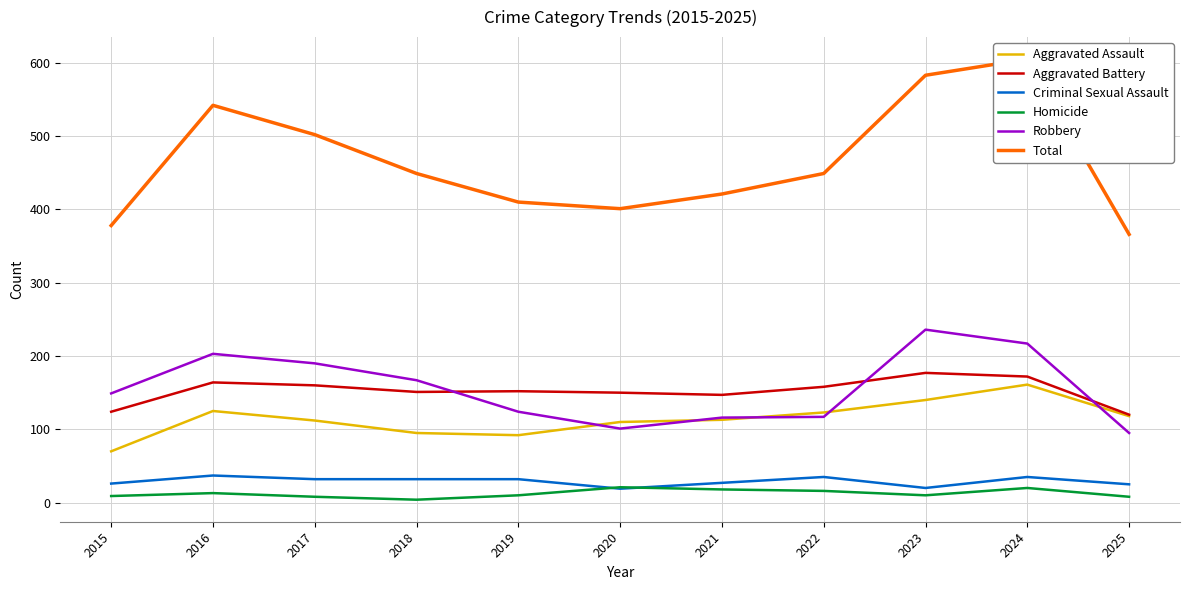

The value of Homicide at 2022 is 16. True or false?

True